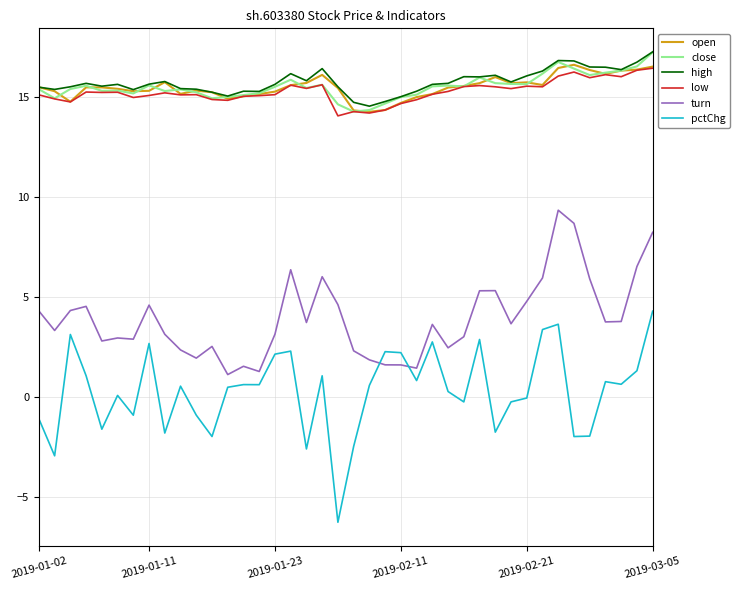

True or false: low and turn cross at least once.

False